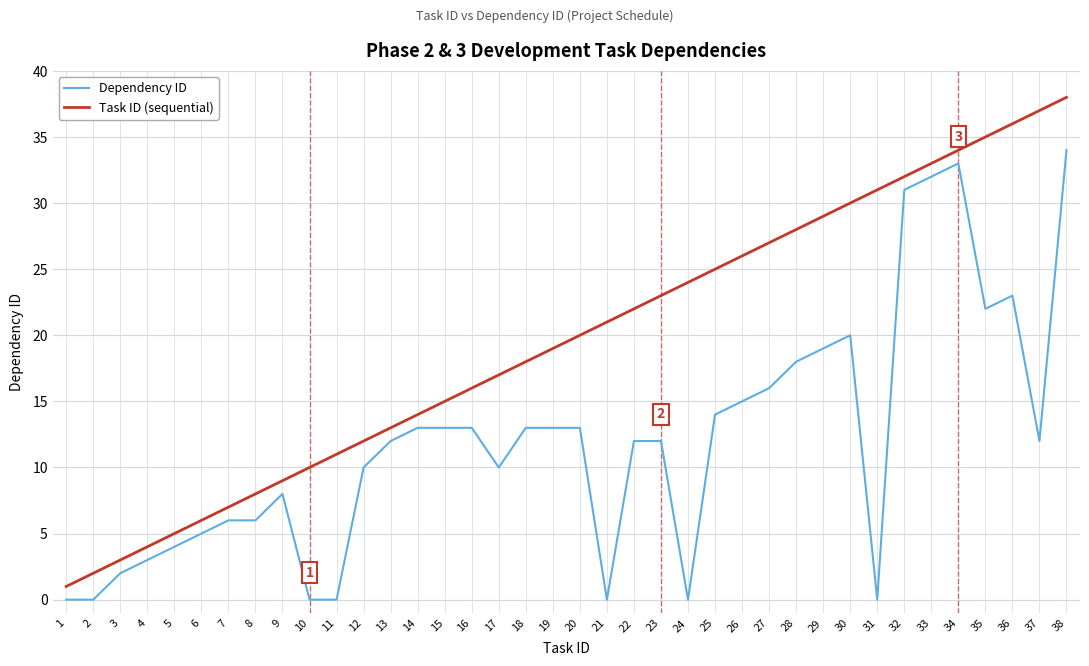

What is the sum of all Dependency ID values?

457